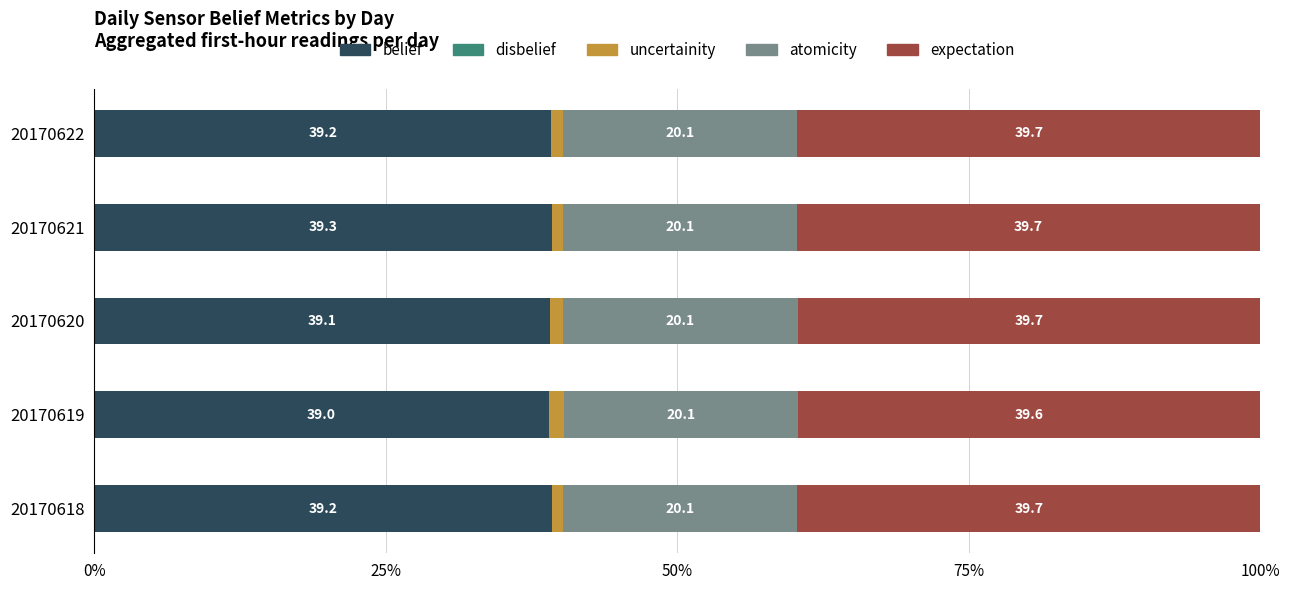

What is the average value of the belief series?

39.2